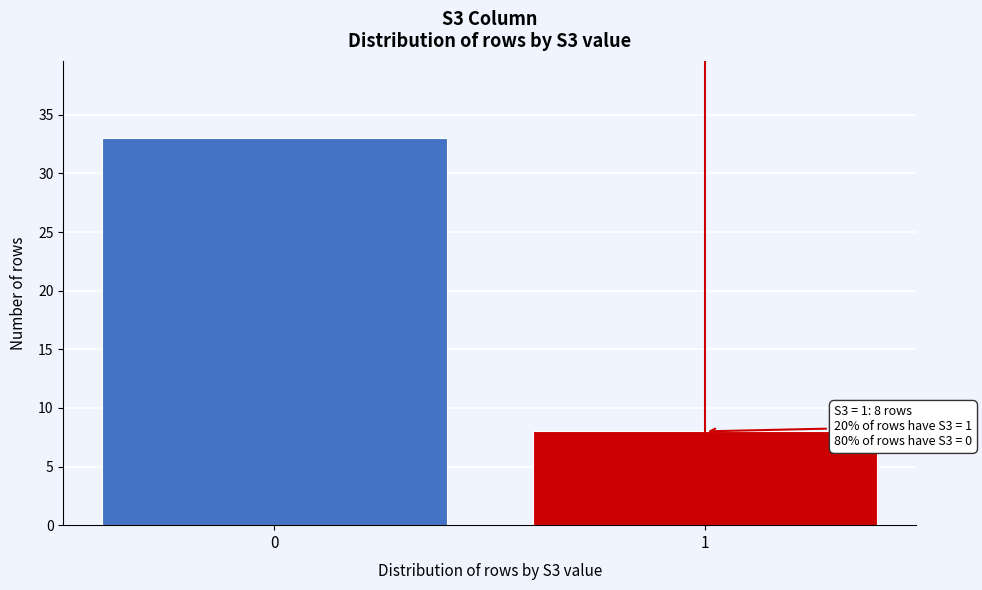

Reading left to right, what are all the values shown in this chart?

0=33	1=8